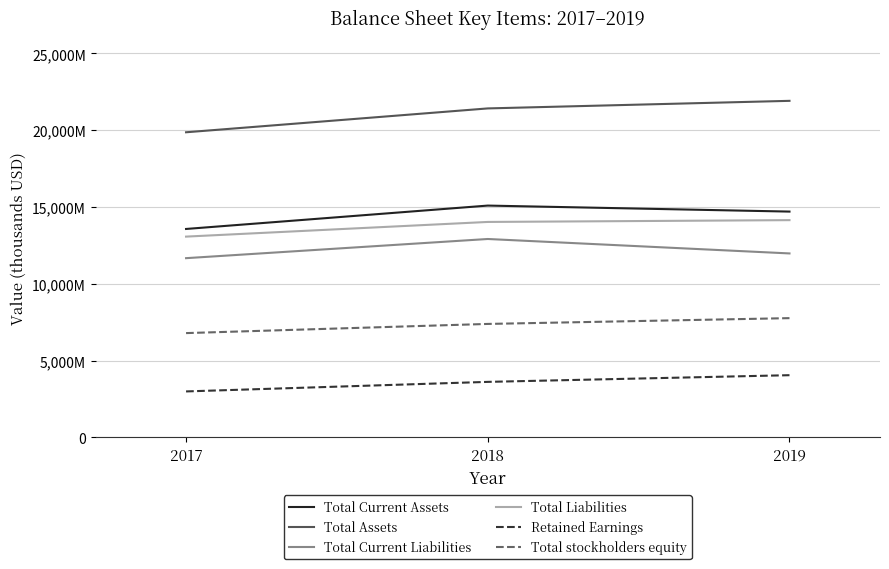

What value does the Retained Earnings series have at 2017, to the nearest 50?

2995000